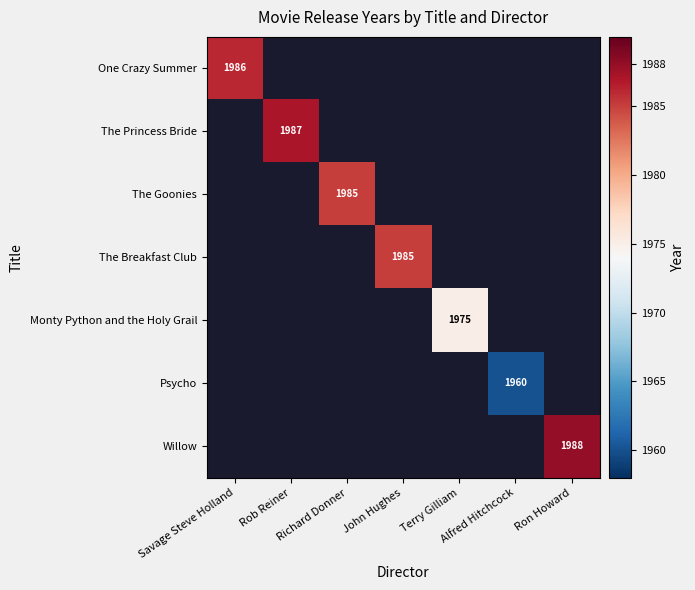

The Monty Python and the Holy Grail series shows 1975.0 at Terry Gilliam. True or false?

True